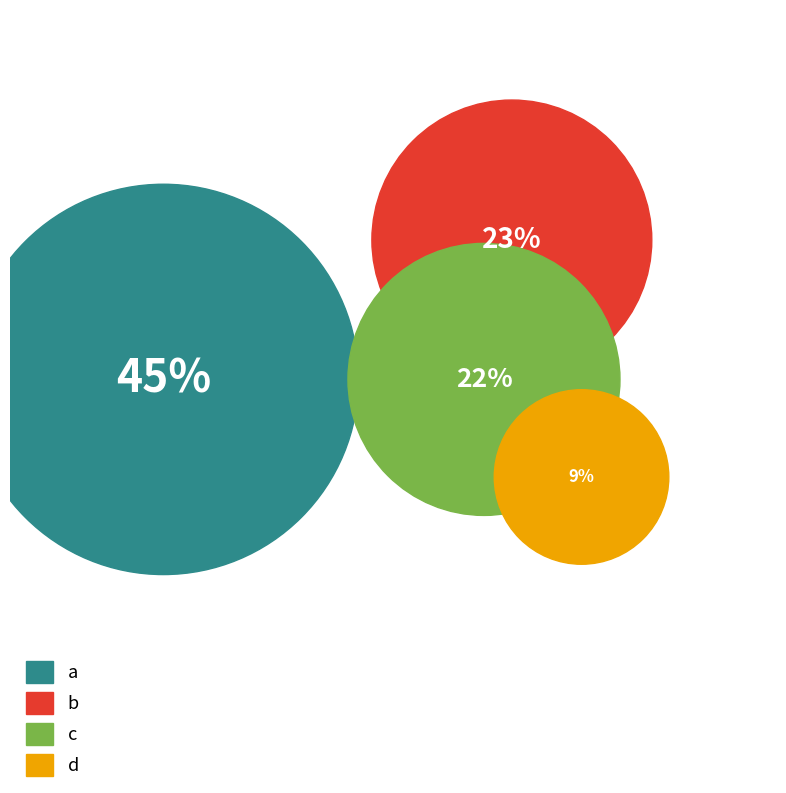

Is it true that a is 45% of the pie?

True